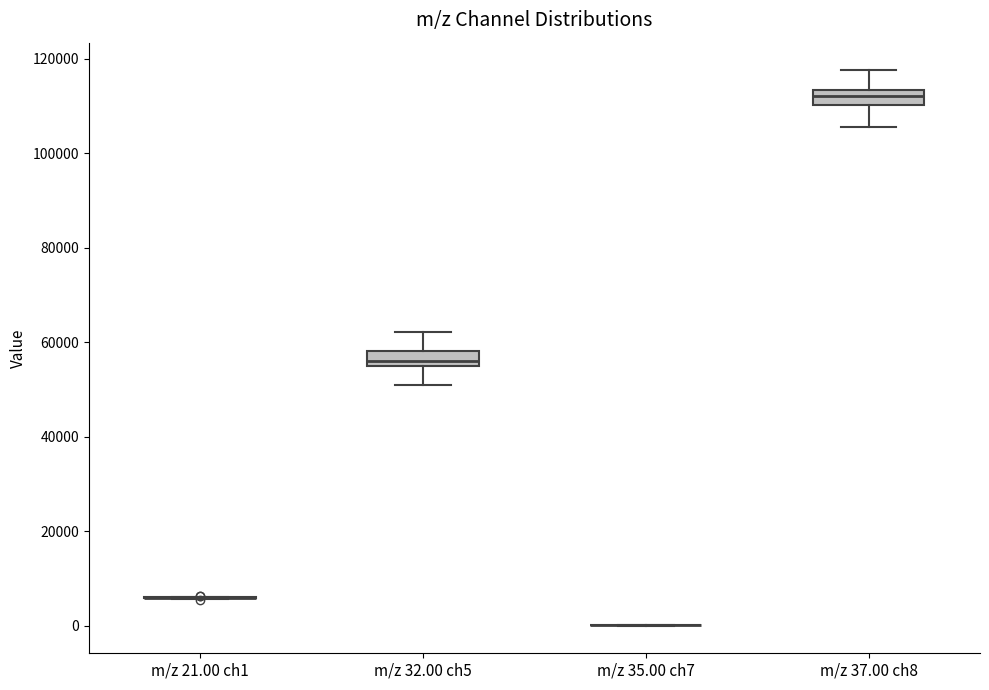

Reading left to right, read every box against the y-axis: the position of its median line, the range the box covers, and the ends of its whiskers. The values are not printed on the chart, so give them approximately, as read against the axis.

m/z 21.00 ch1: box collapsed to a line at 6000, whiskers 6000 to 6000
m/z 32.00 ch5: median 56000, box 54000 to 58000, whiskers 50000 to 62000
m/z 35.00 ch7: box collapsed to a line at 0, whiskers 0 to 0
m/z 37.00 ch8: median 112000, box 110000 to 114000, whiskers 106000 to 118000